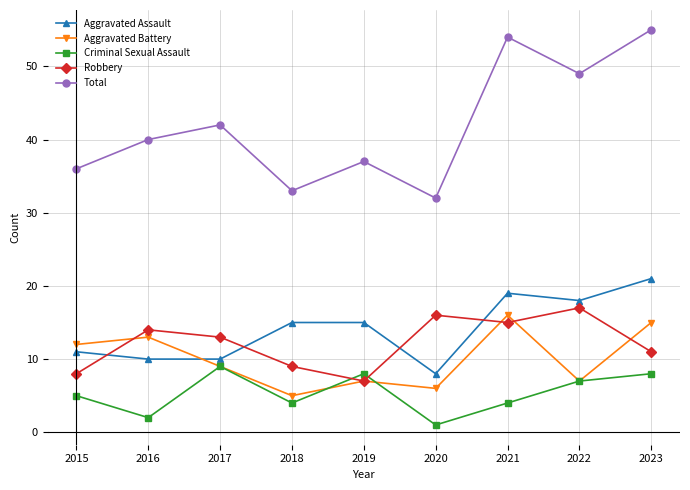

True or false: Aggravated Assault and Total cross at least once.

False